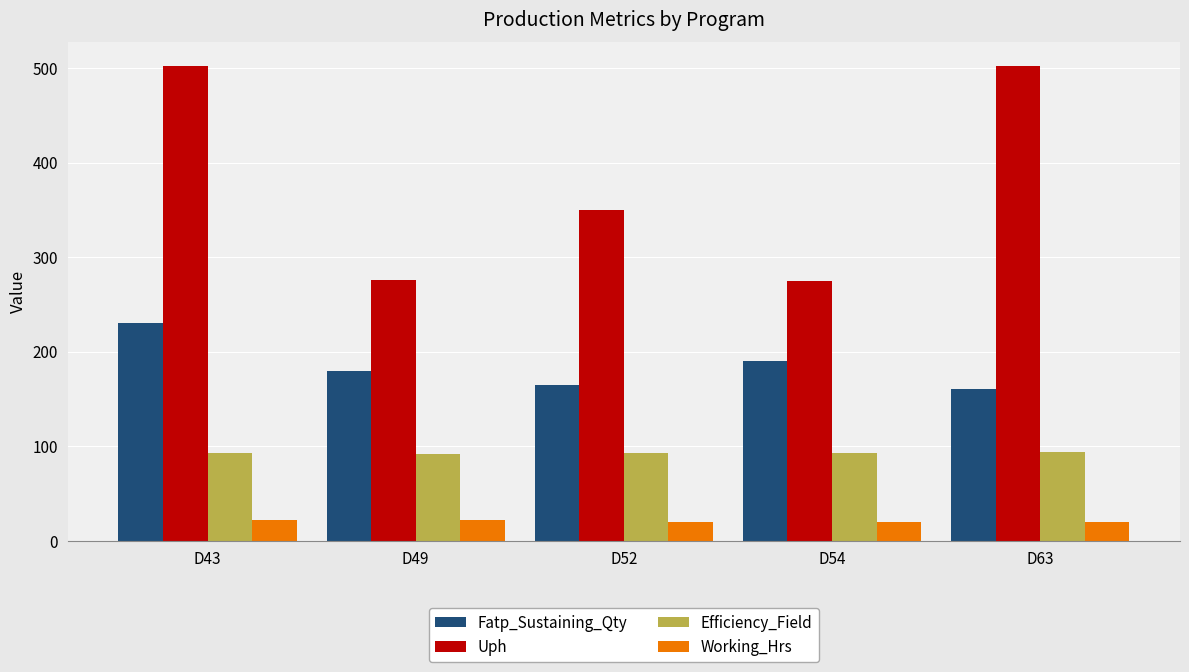

Which series changed the most between D43 and D52?

Uph